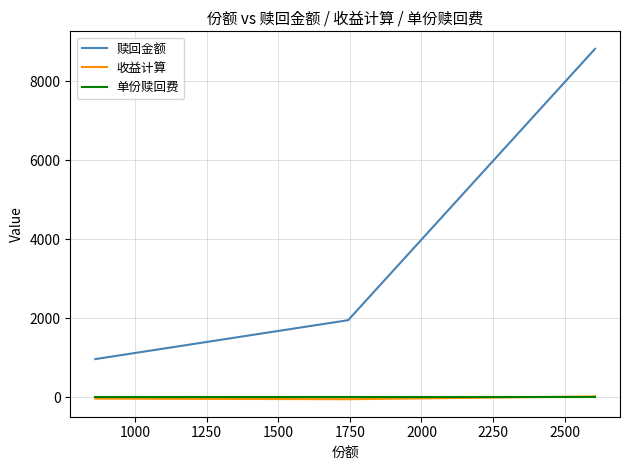

Which series has the largest range (max minus min)?

赎回金额